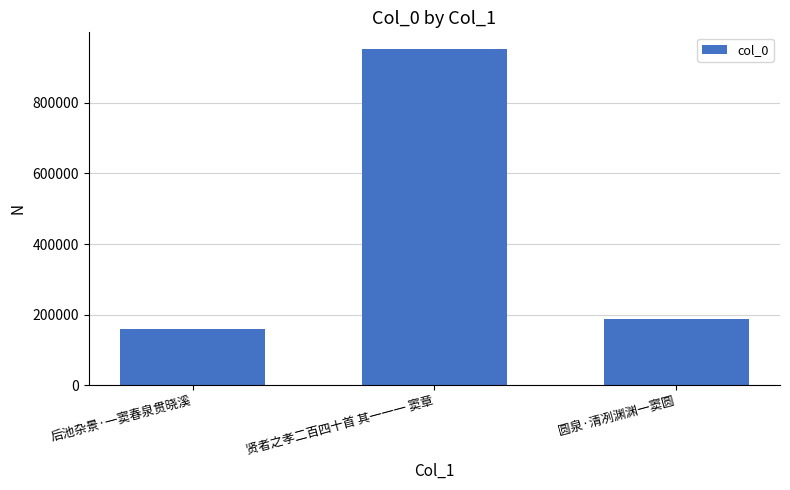

Reading left to right, extract all data points from this chart.

159545	952152	188625